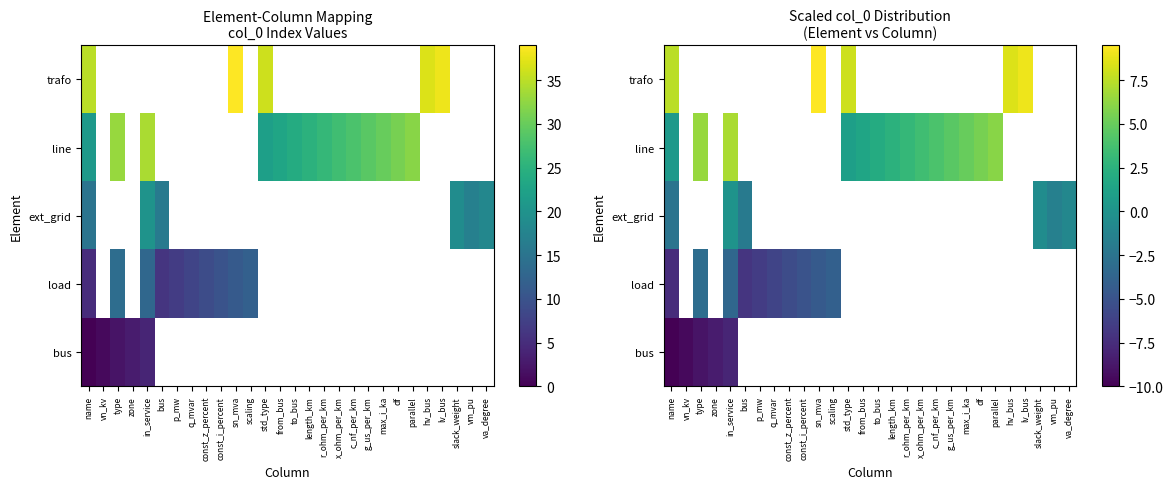

Rank the series by their average value, from lowest to highest.

bus, load, ext_grid, line, trafo